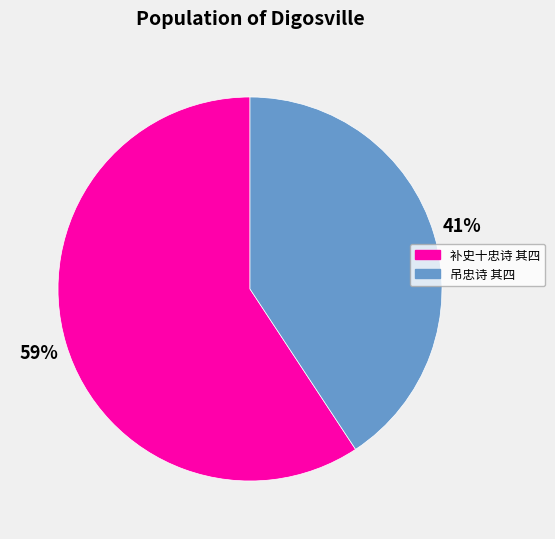

Is there a majority slice in this chart?

Yes